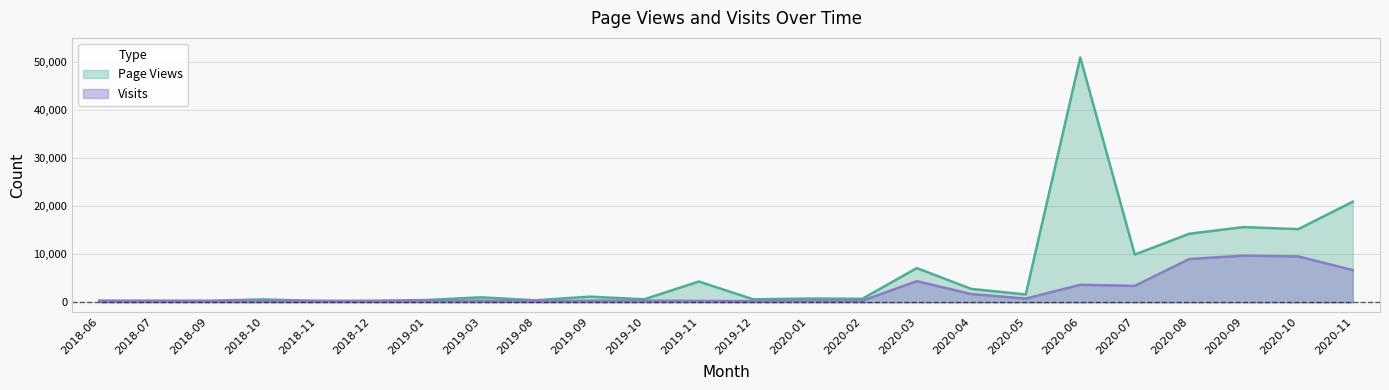

Is it true that Visits equals 906 at 2020-07?

False